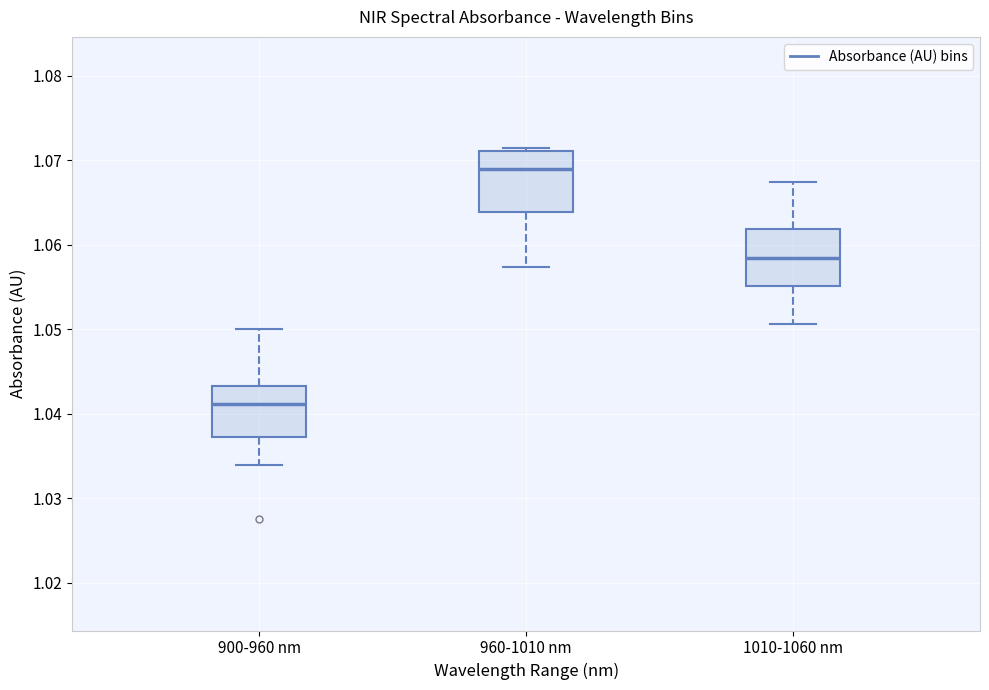

Where is the lower edge of the box for 1010-1060 nm on the y-axis? The values are not printed on the chart, so give them approximately, as read against the axis.

1.055